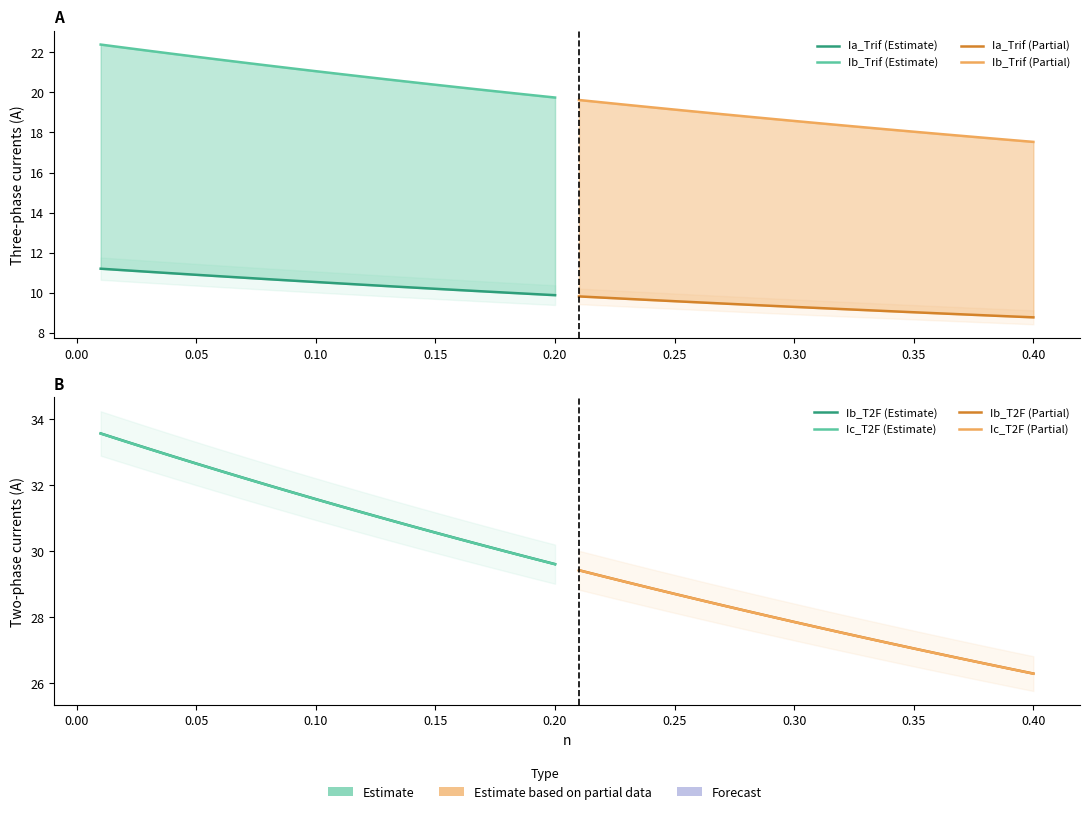

How many values in the Ib_T2F series exceed 29?

23